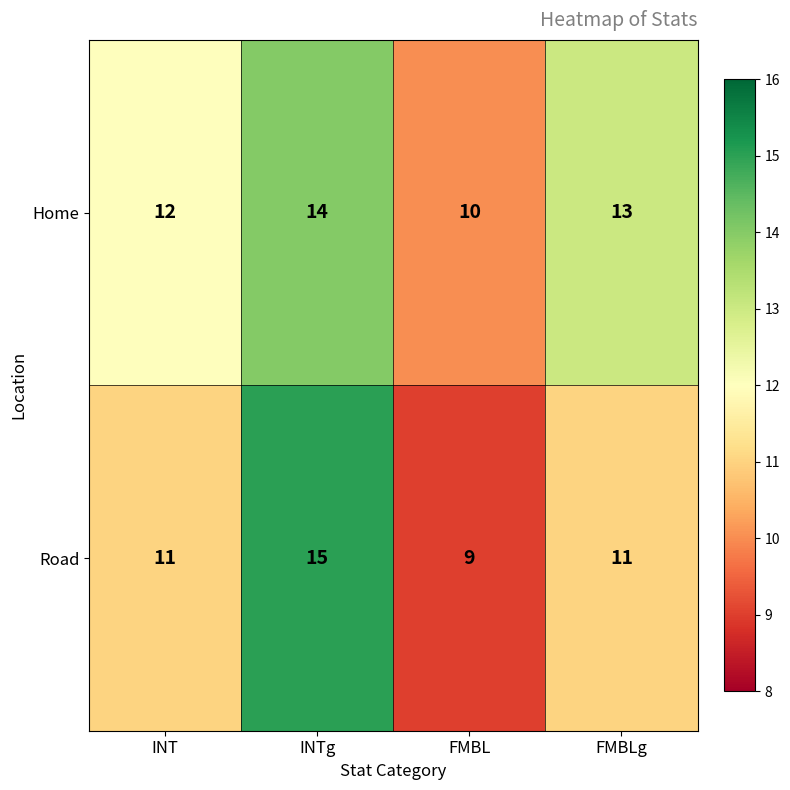

Count the Road values in the range 11 to 15.

3